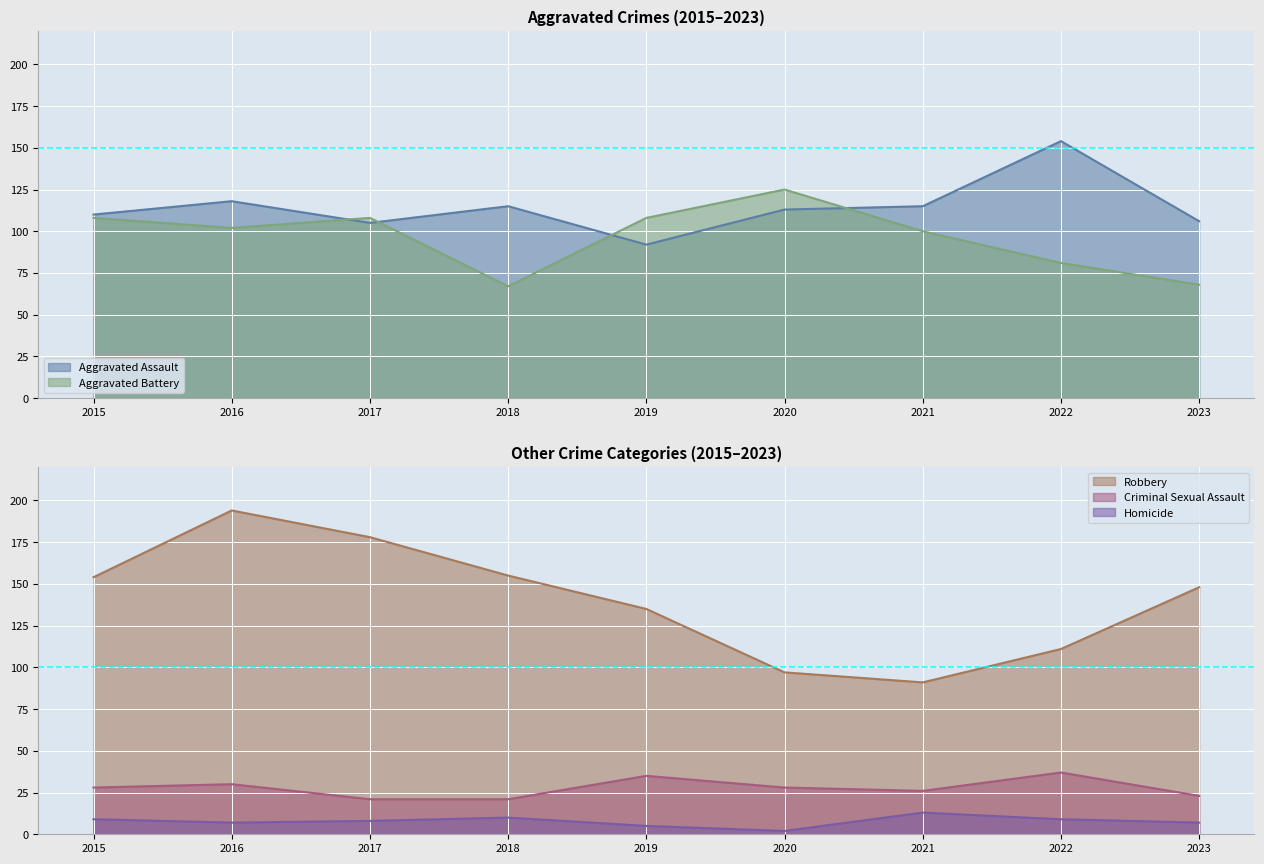

Reading right to left, transcribe all the data shown in this chart.

Aggravated Assault: 106	154	115	113	92	115	105	118	110
Aggravated Battery: 68	81	100	125	108	67	108	102	108
Criminal Sexual Assault: 23	37	26	28	35	21	21	30	28
Homicide: 7	9	13	2	5	10	8	7	9
Robbery: 148	111	91	97	135	155	178	194	154